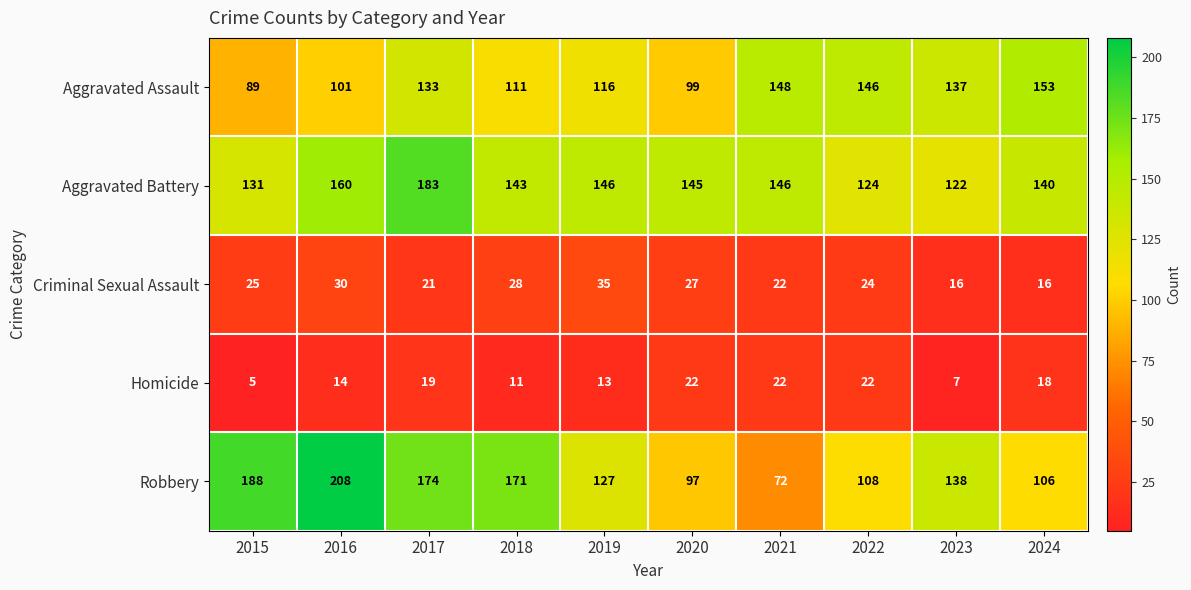

What is the maximum value shown in the chart?

208